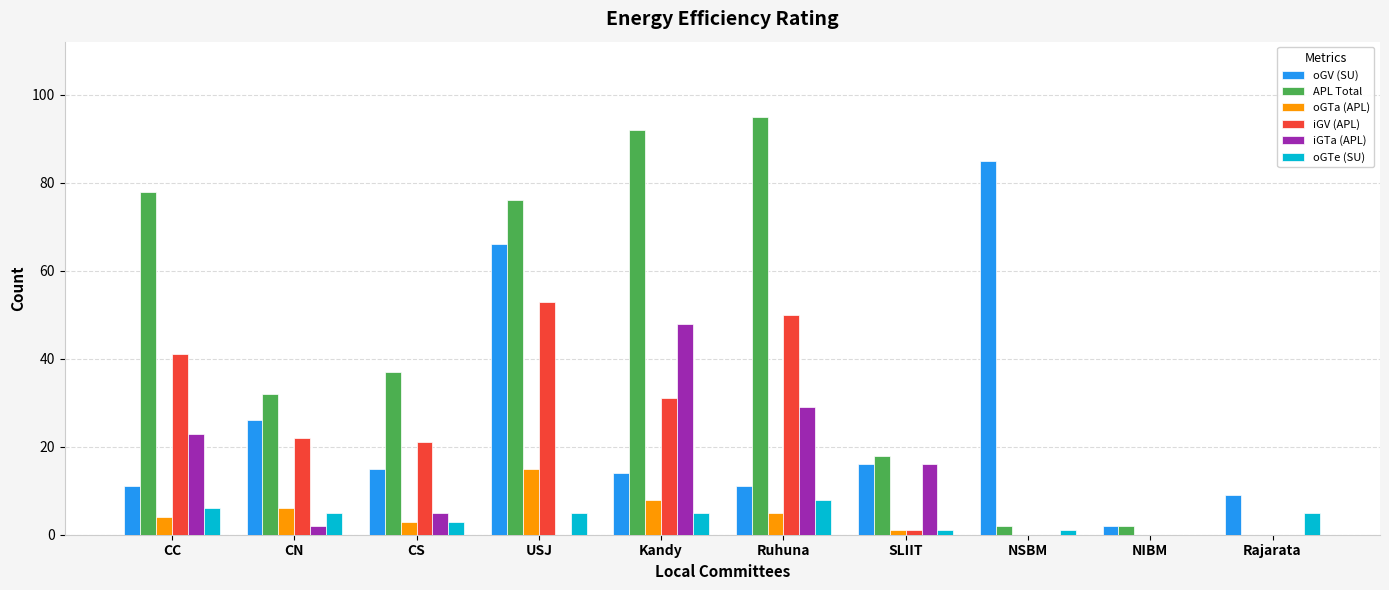

At which category is the sum across all series the highest?

USJ